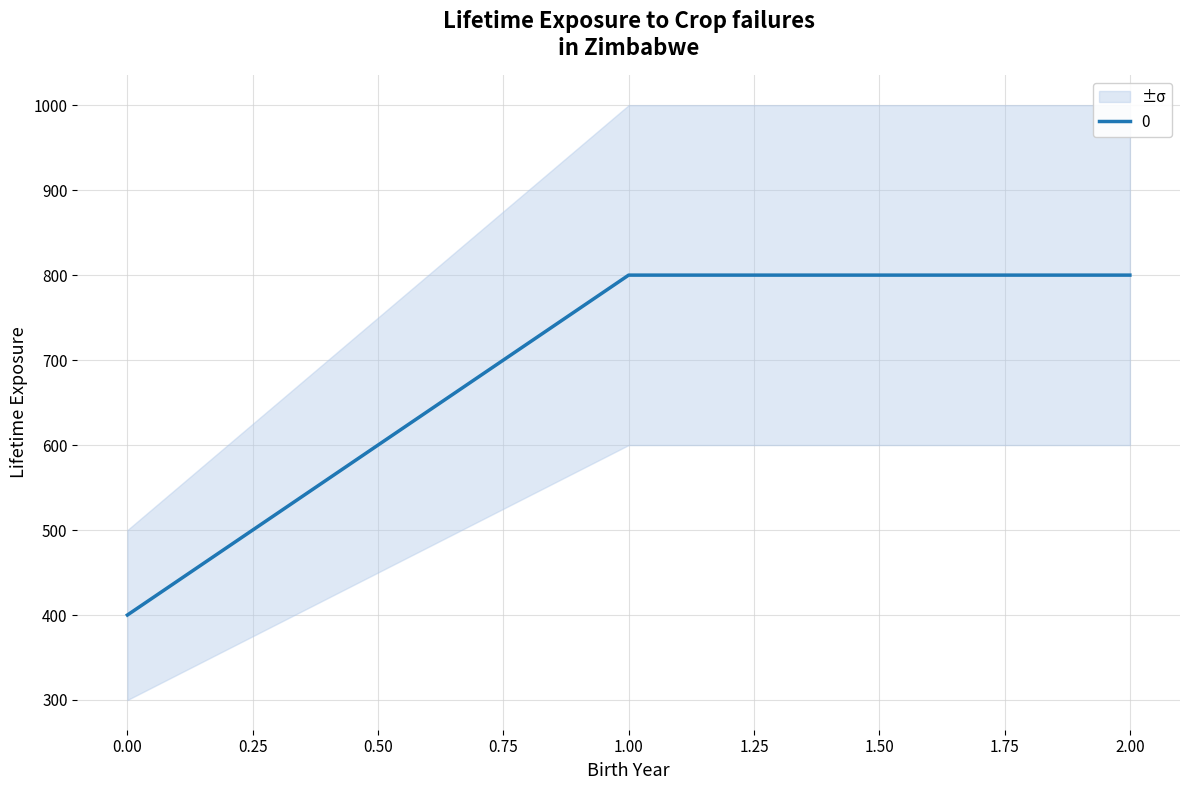

How many data points does each series have?

3